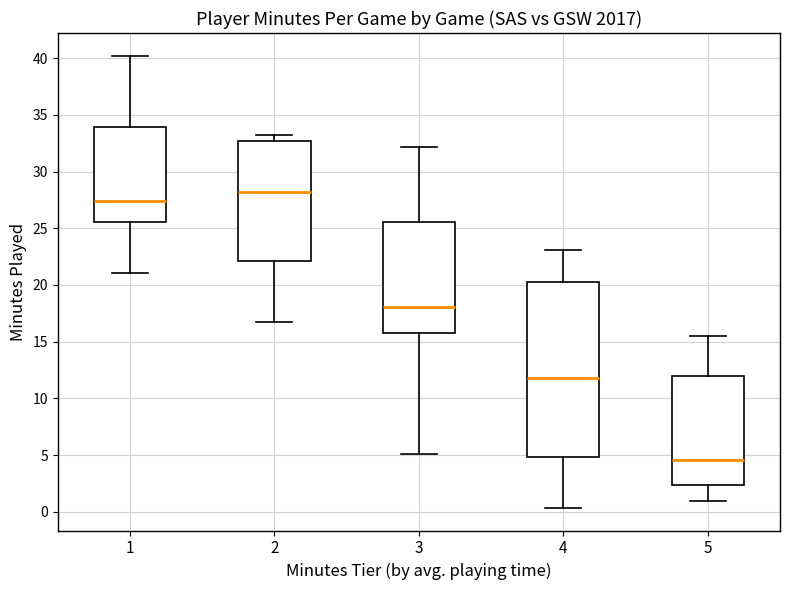

Reading left to right, transcribe this box plot: for each box, give where its median line is, the range the box spans, and where its two whiskers end, as read against the y-axis. The values are not printed on the chart, so give them approximately, as read against the axis.

1: median 27.5, box 25.5 to 34.0, whiskers 21.0 to 40.0
2: median 28.0, box 22.0 to 32.5, whiskers 16.5 to 33.0
3: median 18.0, box 16.0 to 25.5, whiskers 5.0 to 32.0
4: median 12.0, box 5.0 to 20.0, whiskers 0.5 to 23.0
5: median 4.5, box 2.5 to 12.0, whiskers 1.0 to 15.5